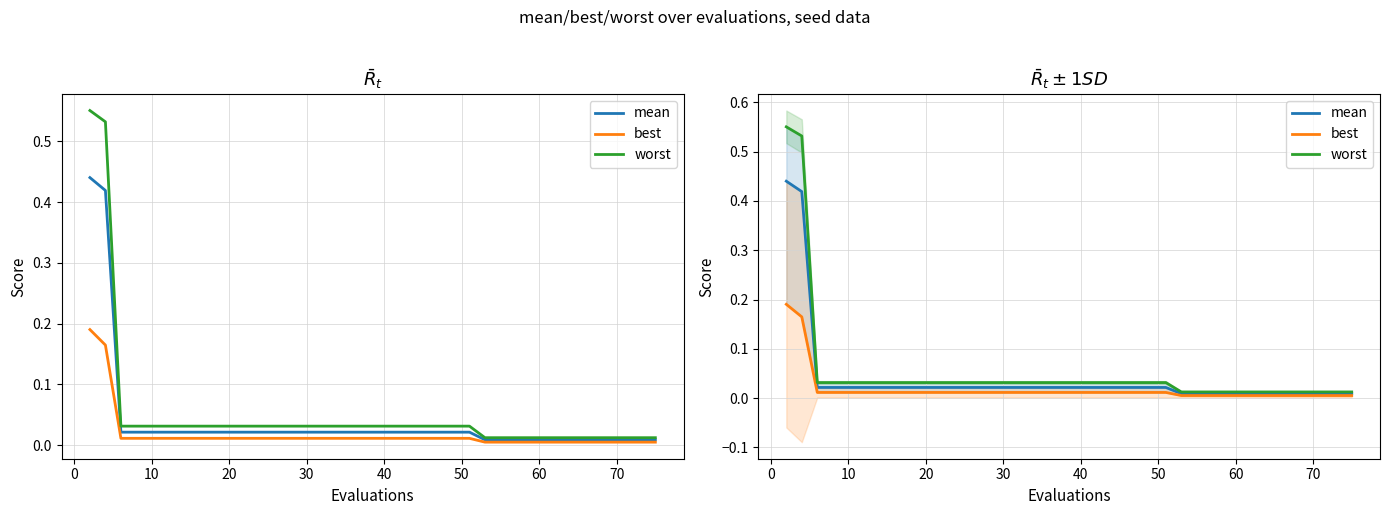

Does the chart have visible grid lines?

Yes